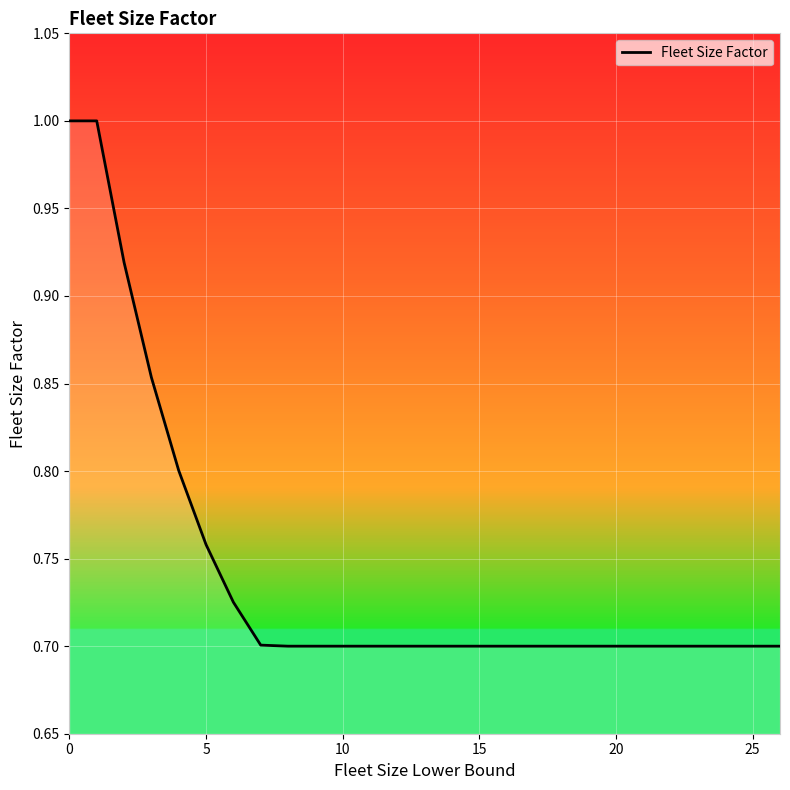

What is the greatest value displayed?

1.0